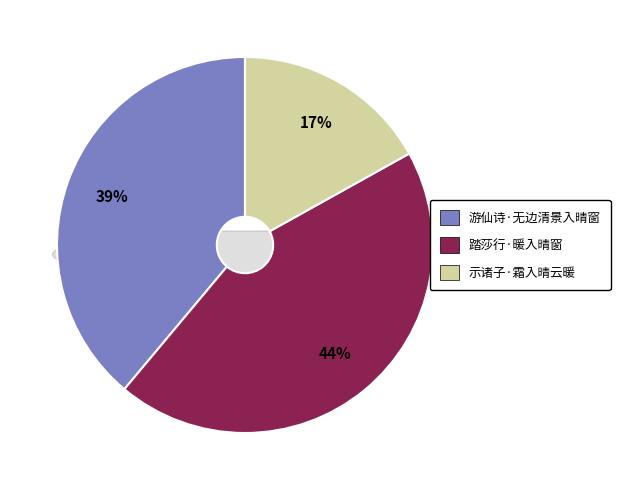

True or false: 游仙诗·无边清景入晴窗 accounts for 28% of the total.

False